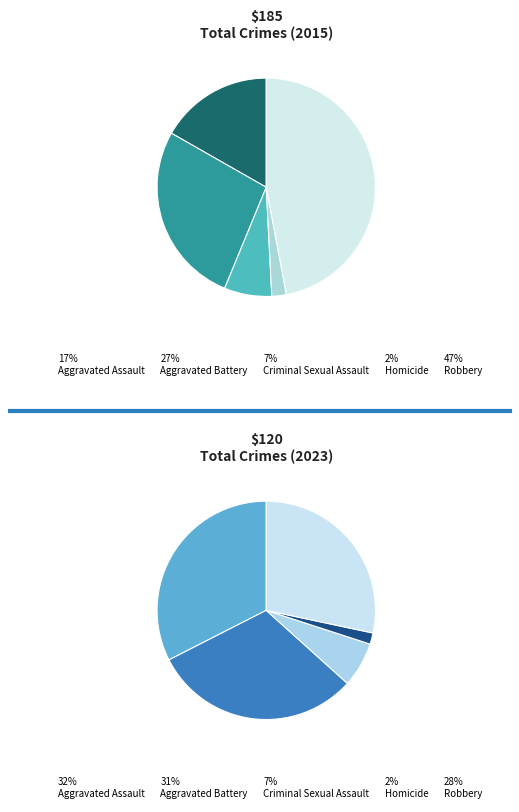

Between Aggravated Assault and Criminal Sexual Assault, which is larger?

Aggravated Assault